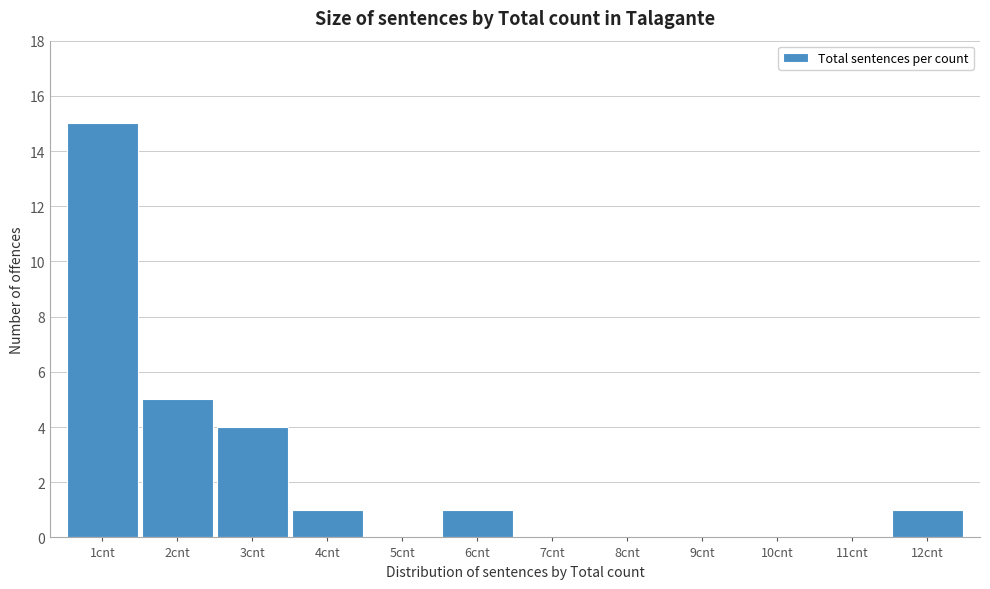

Reading left to right, transcribe all the data shown in this chart.

1cnt=15	2cnt=5	3cnt=4	4cnt=1	5cnt=0	6cnt=1	7cnt=0	8cnt=0	9cnt=0	10cnt=0	11cnt=0	12cnt=1